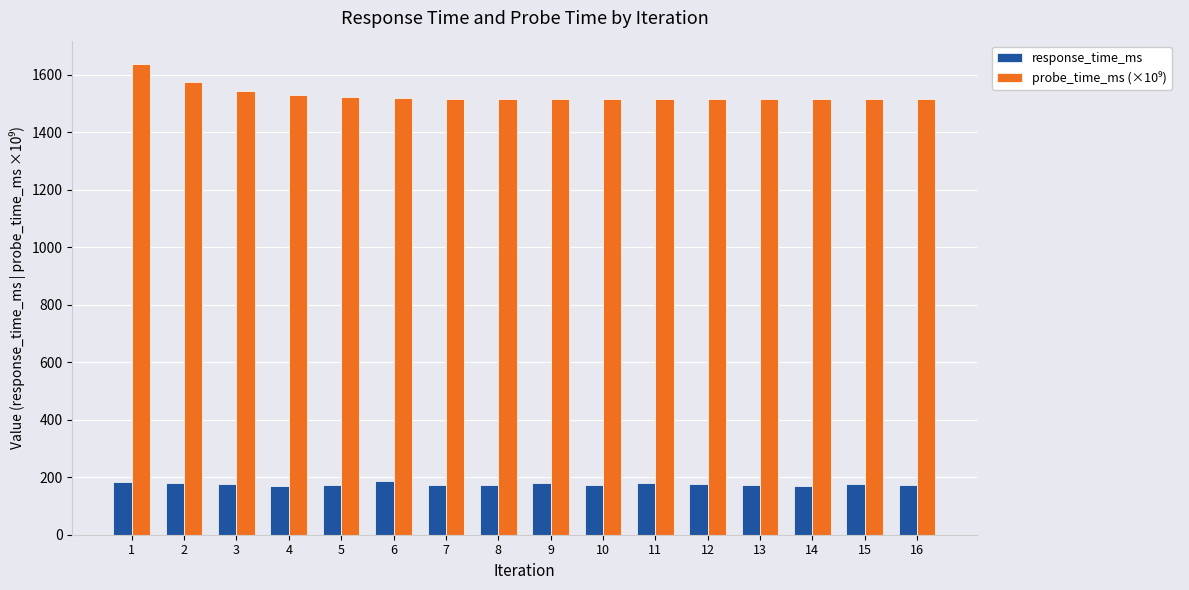

What is the average value of the response_time_ms series?

175.5